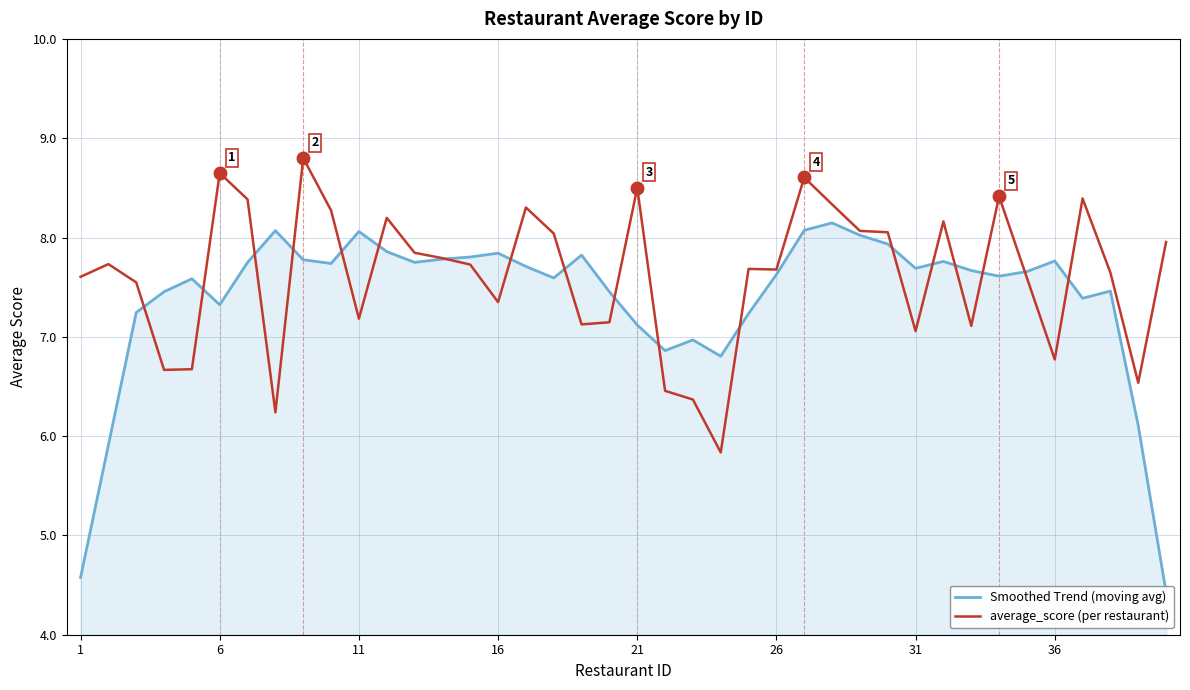

Does the chart display data point markers on the line(s)?

No